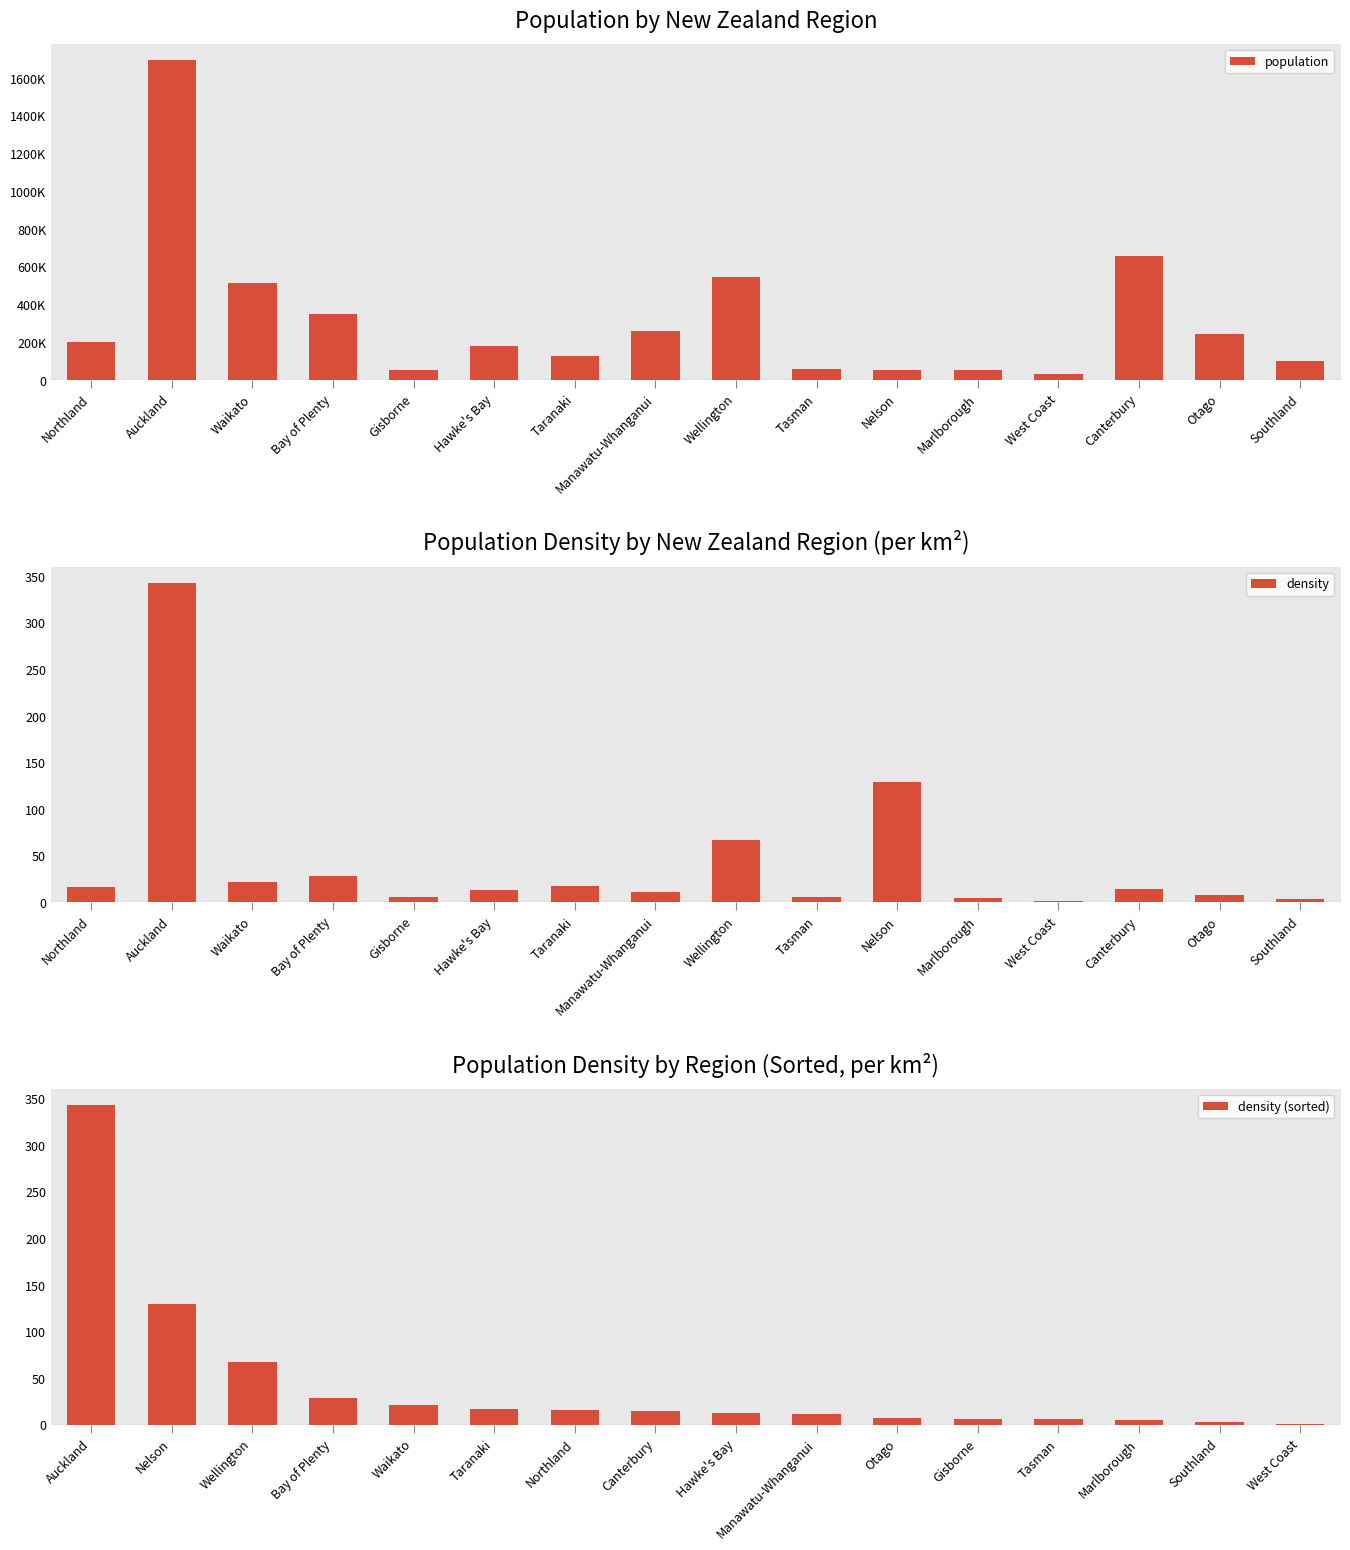

Is it true that density (sorted) equals 17.6 at Taranaki?

True